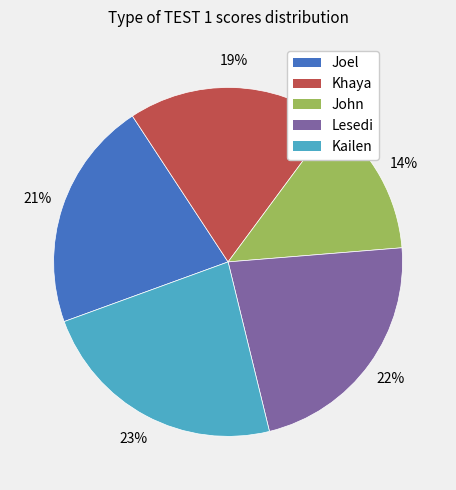

The Joel slice represents 21% of the pie. True or false?

True